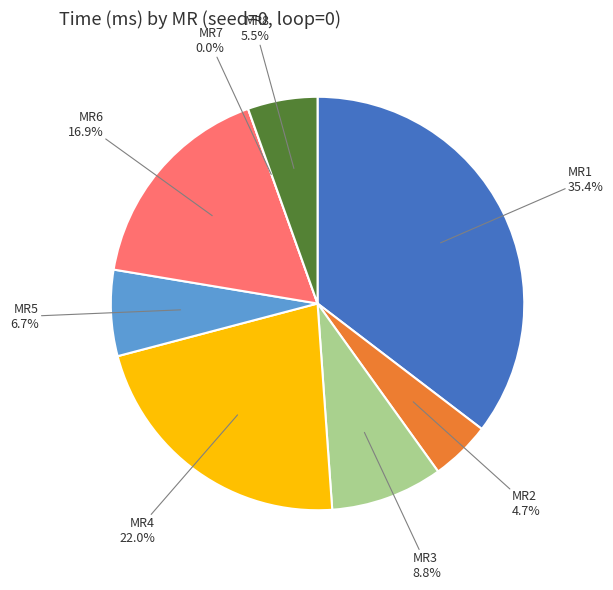

To the nearest percent, what is the combined percentage of MR3 and MR1?

44%